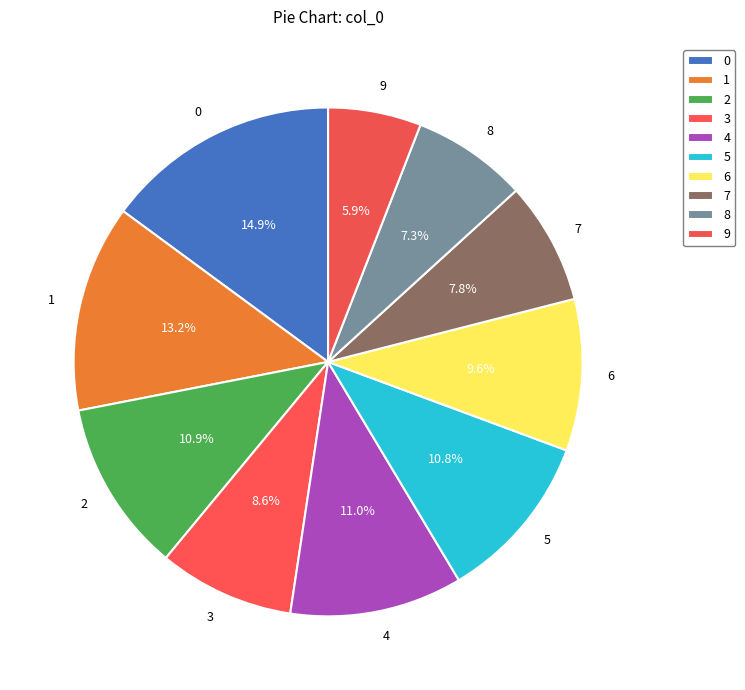

Is there a majority slice in this chart?

No